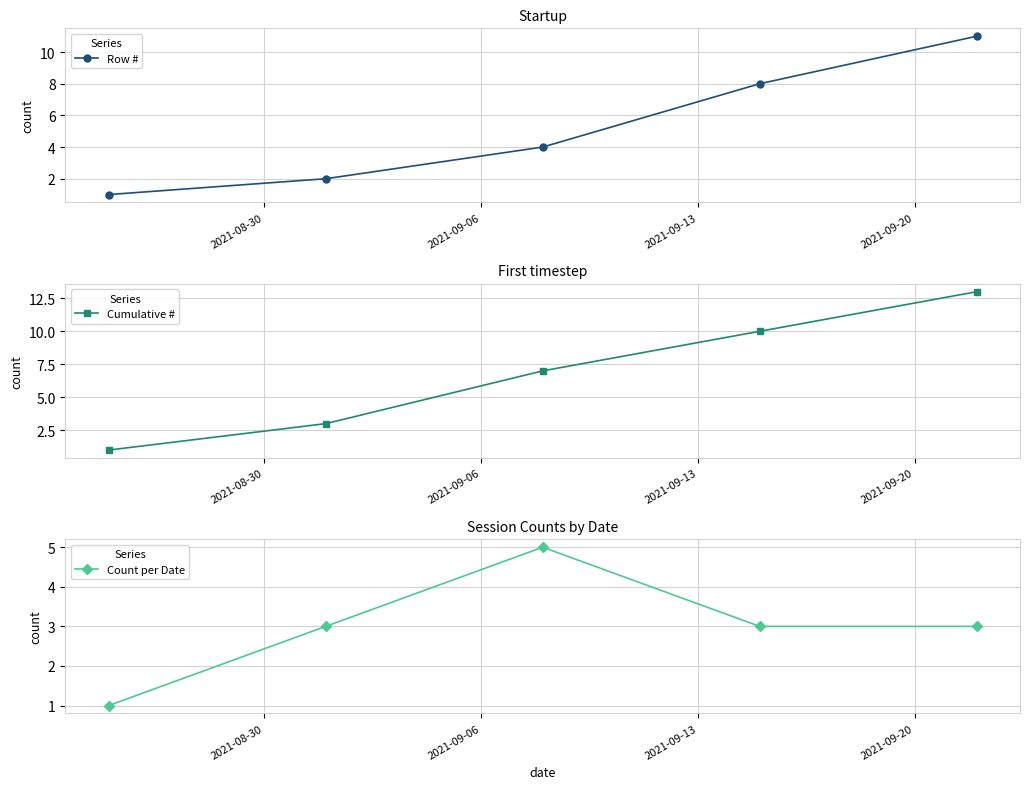

What is the average value of the Cumulative # series?

7